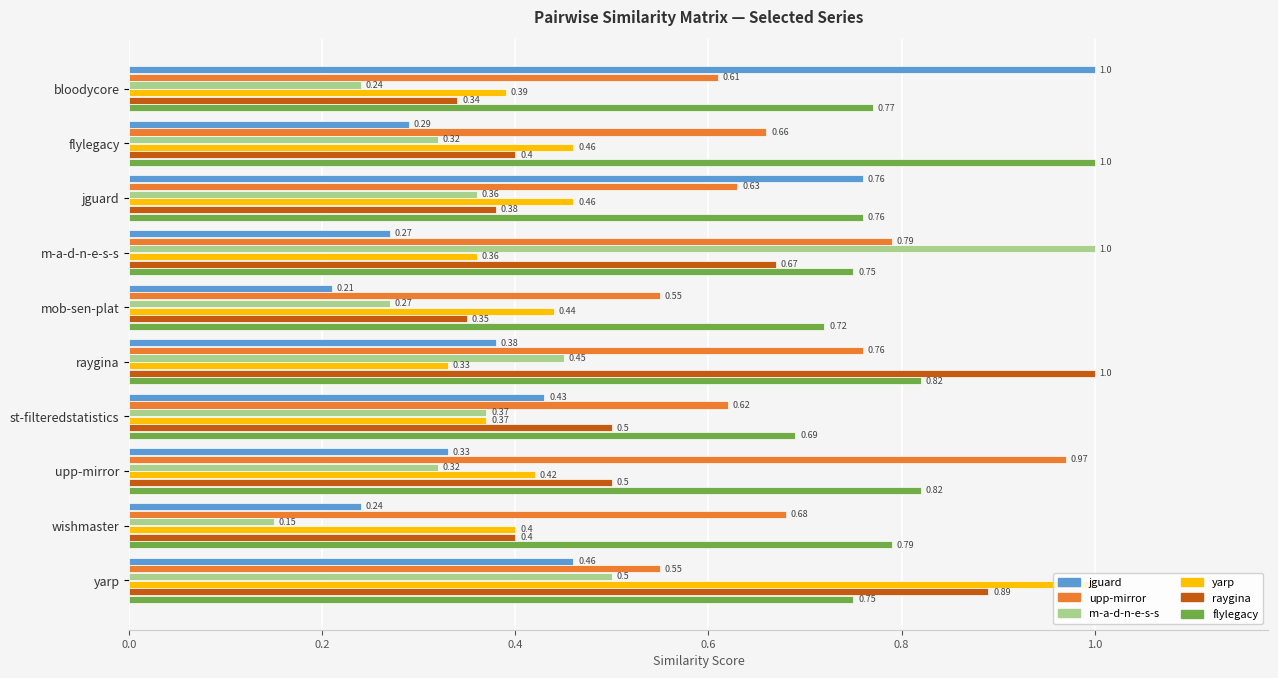

What is the difference between the maximum and minimum values in the upp-mirror series?

0.4